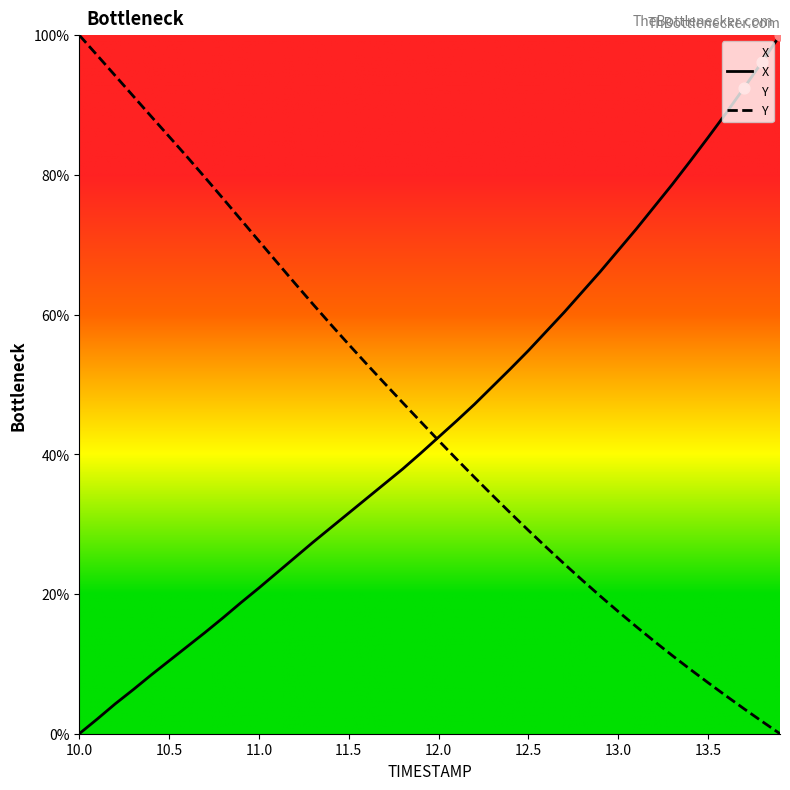

Which series contains the highest Y value?

X